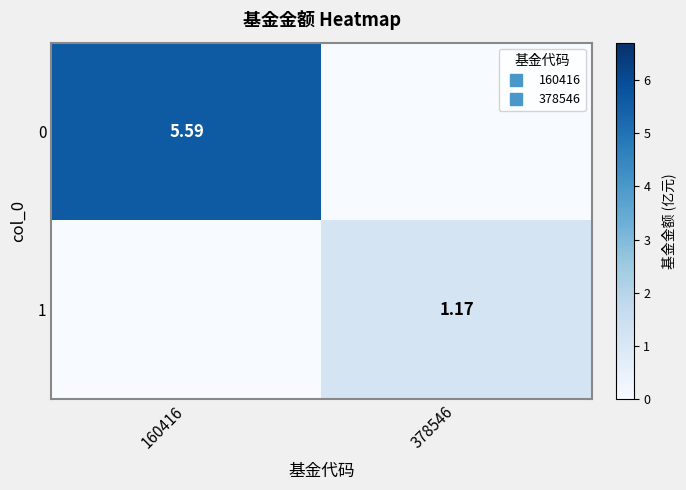

At which category does the chart reach its minimum across all series?

378546